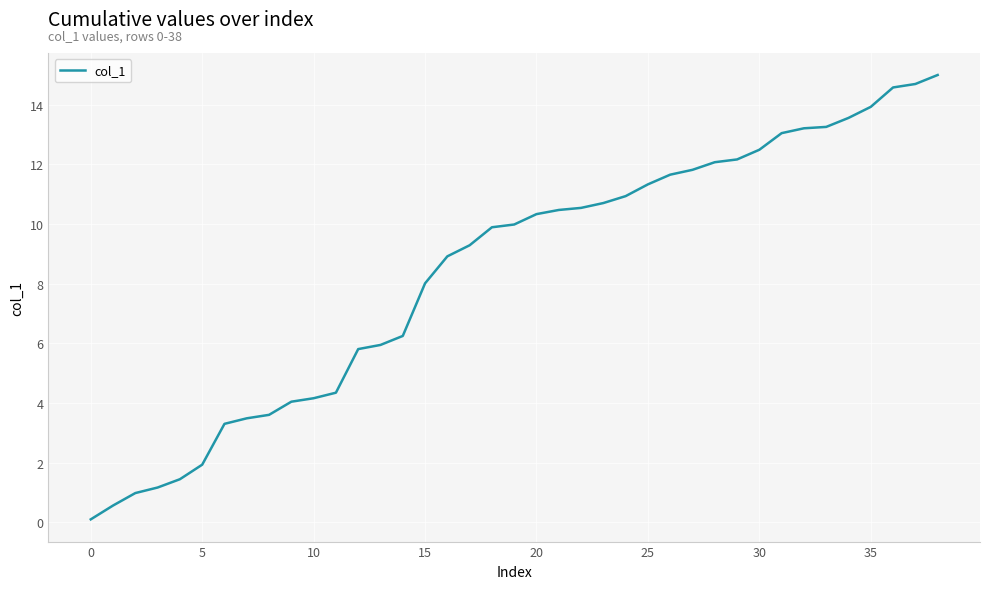

What is the greatest value displayed?

15.0